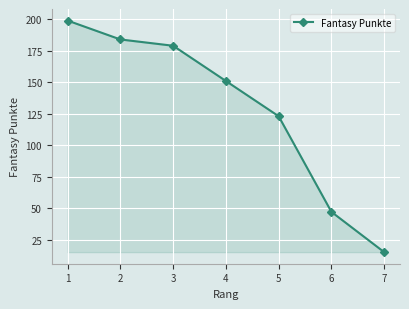

List the labels in order of value, smallest first.

7, 6, 5, 4, 3, 2, 1